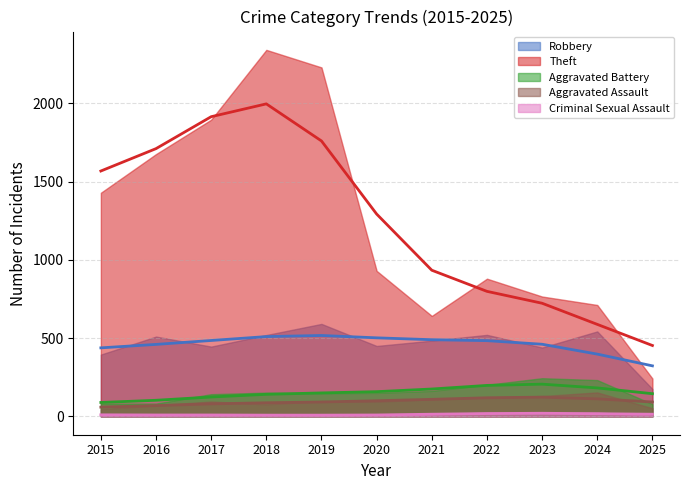

The Theft series shows 2342 at 2018. True or false?

True